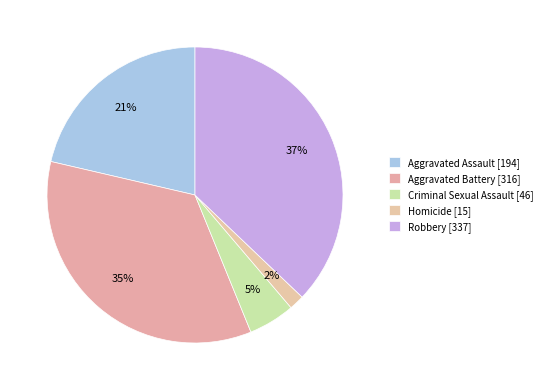

Count the number of slices in the pie.

5